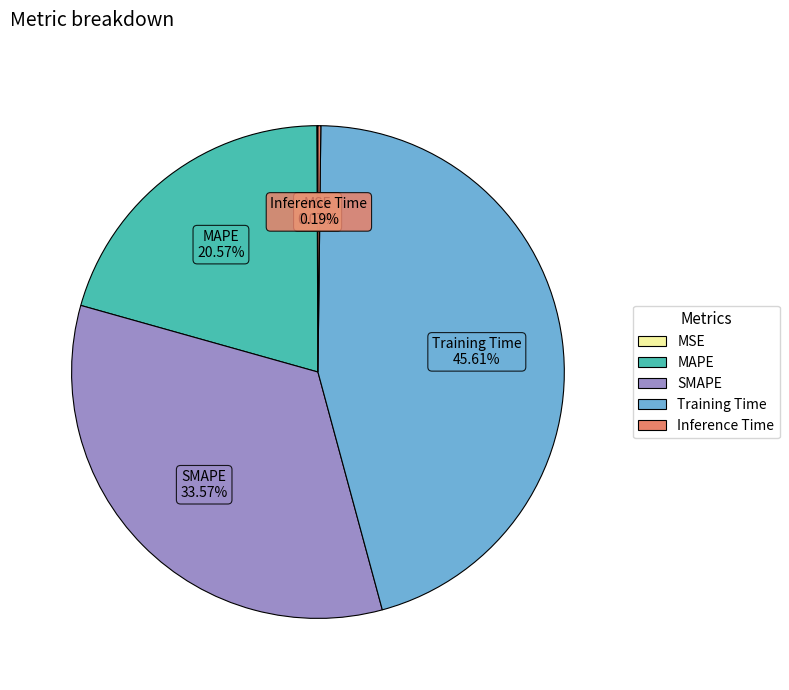

Which slice is the largest?

Training Time